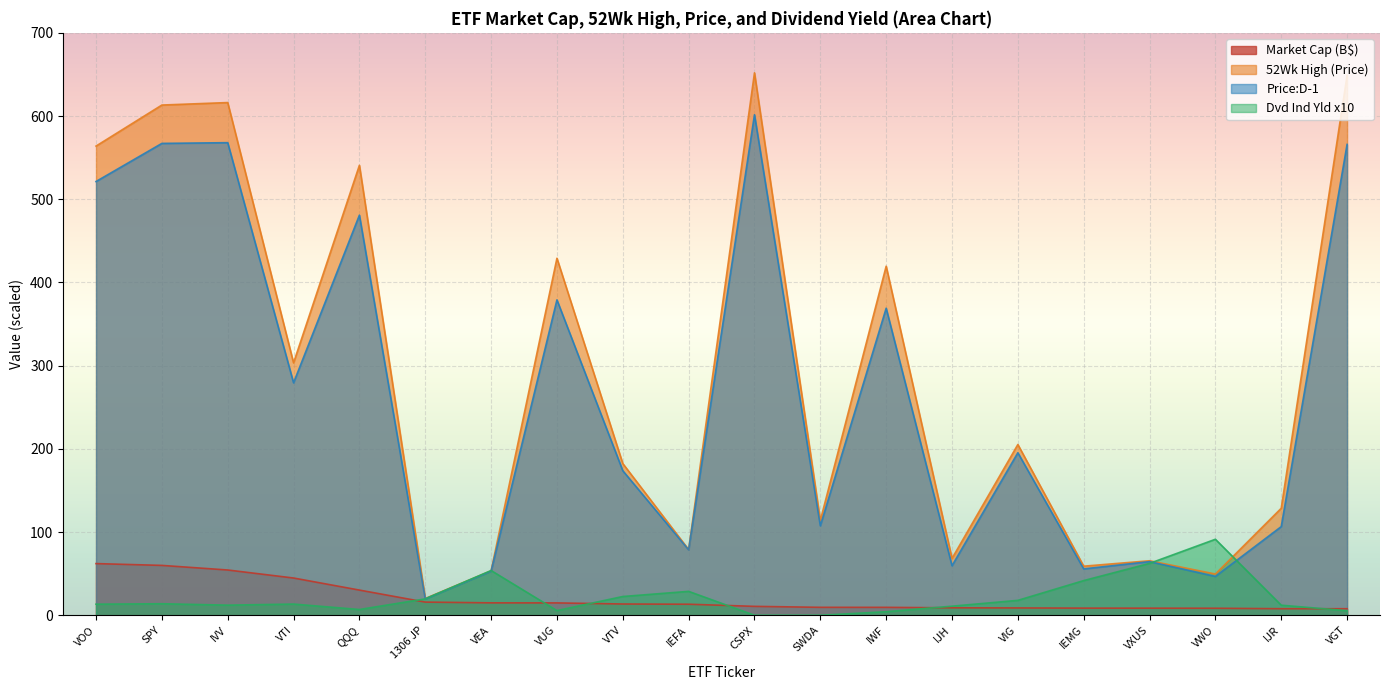

How many intersections are there between Dvd Ind Yld and Price:D-1?

4